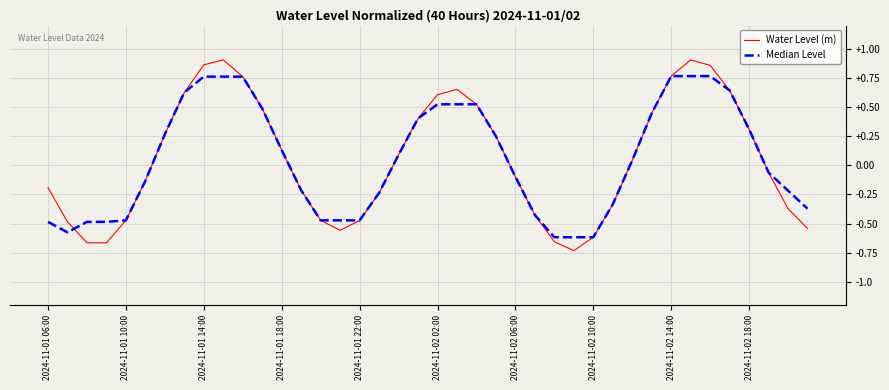

Which series has the largest range (max minus min)?

Water Level (m)